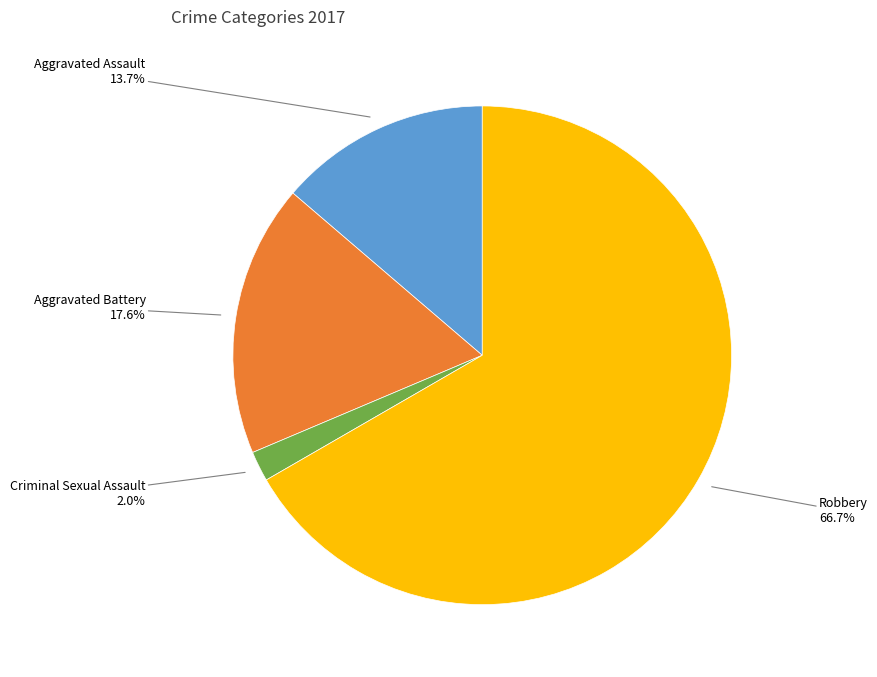

Between Aggravated Assault and Robbery, which is larger?

Robbery